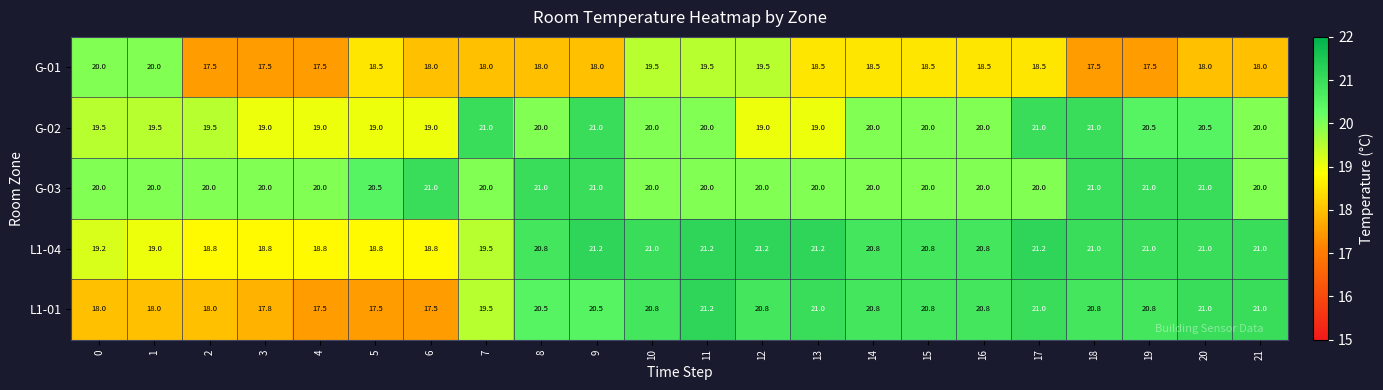

How many values in the G-01 series are below 18?

5